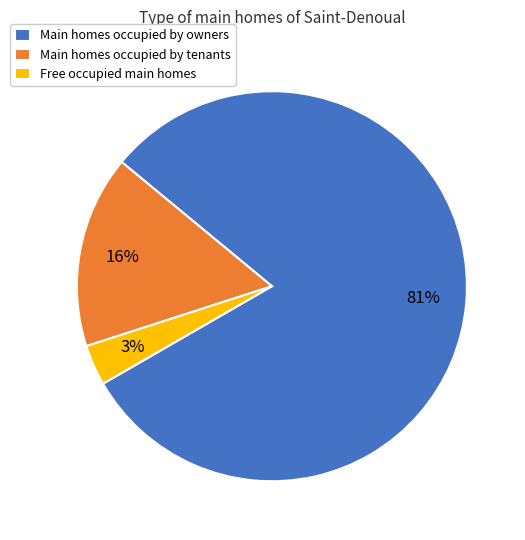

To the nearest percent, what is the difference between the Main homes occupied by owners and Main homes occupied by tenants slice percentages?

65%